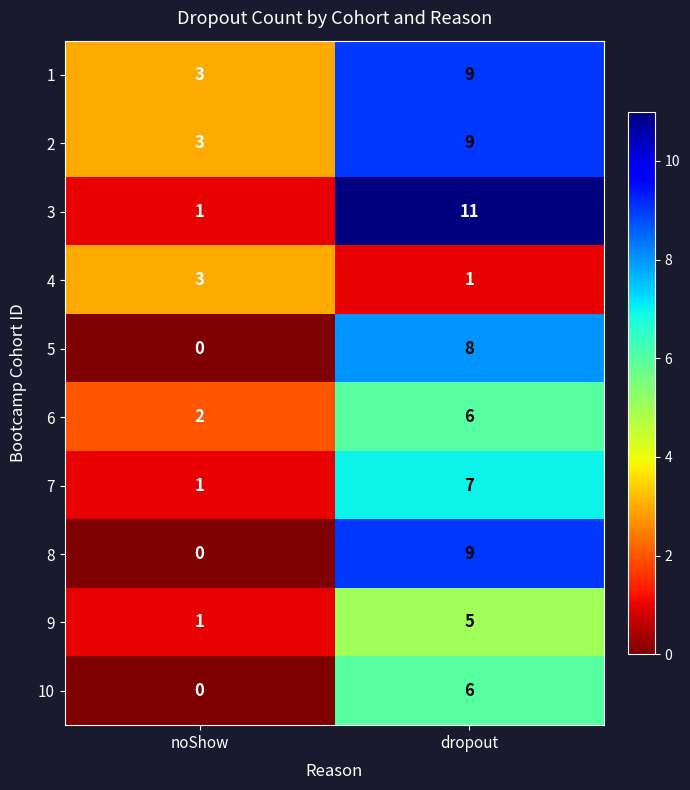

What is the total value across all series at dropout?

71